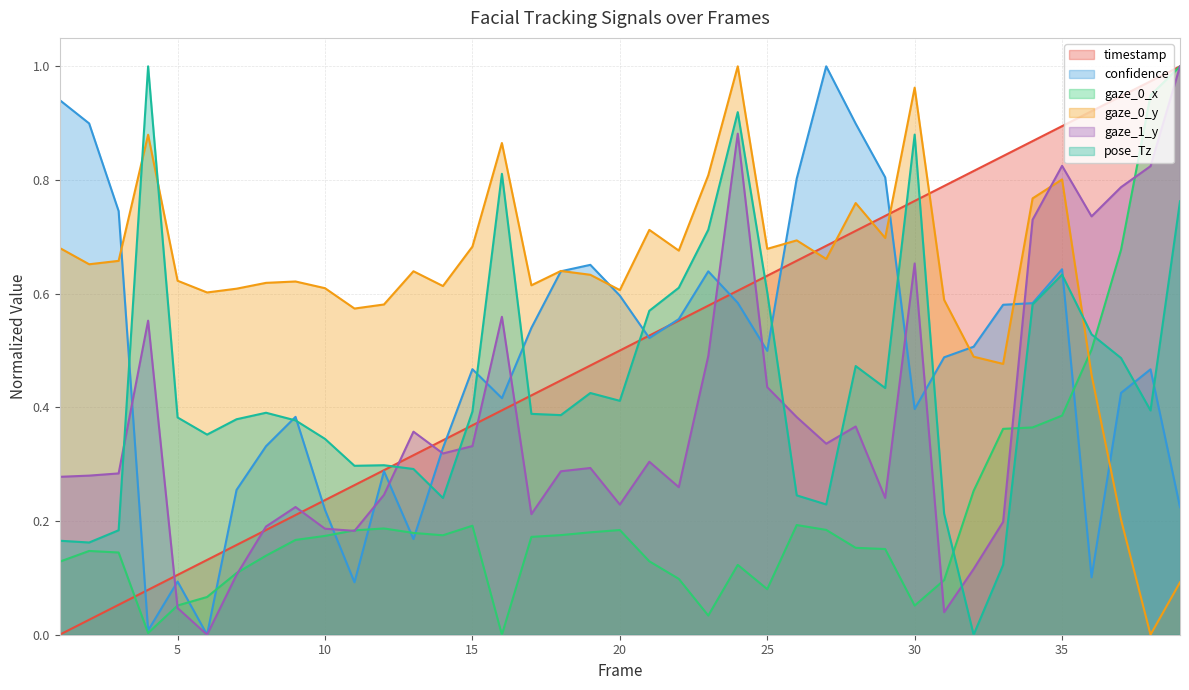

Between 12 and 22, which series saw the biggest shift?

pose_Tz